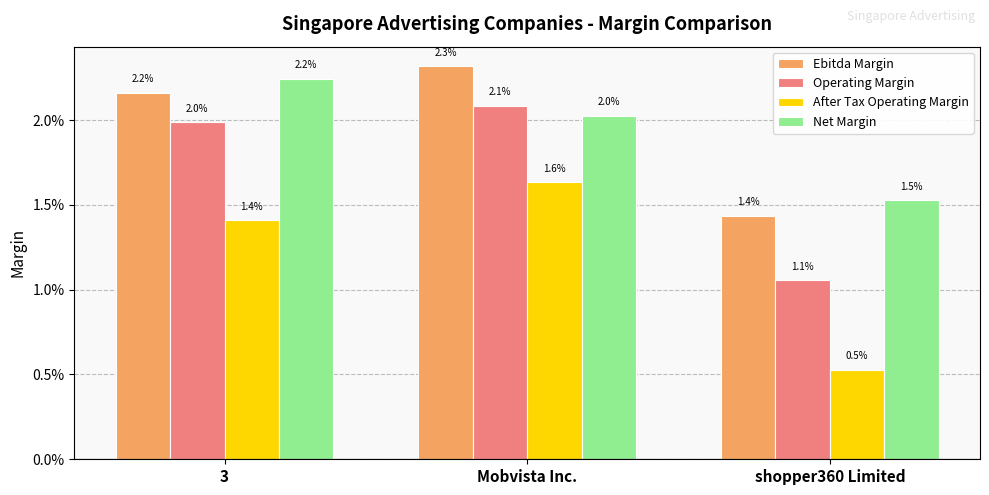

What are all the series names shown in the legend?

Ebitda Margin, Operating Margin, After Tax Operating Margin, Net Margin